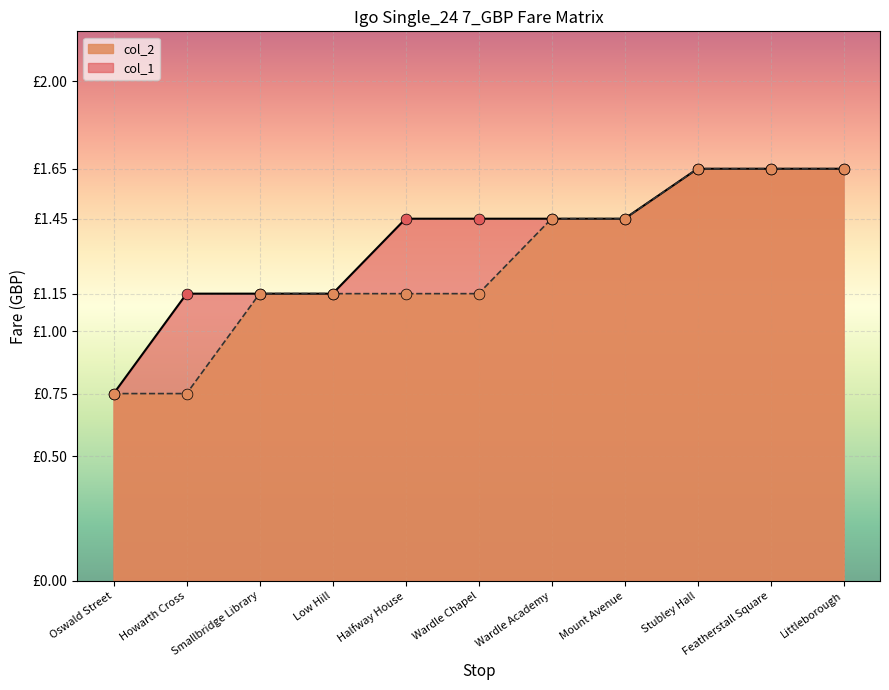

At how many categories does at least one series exceed 1?

10